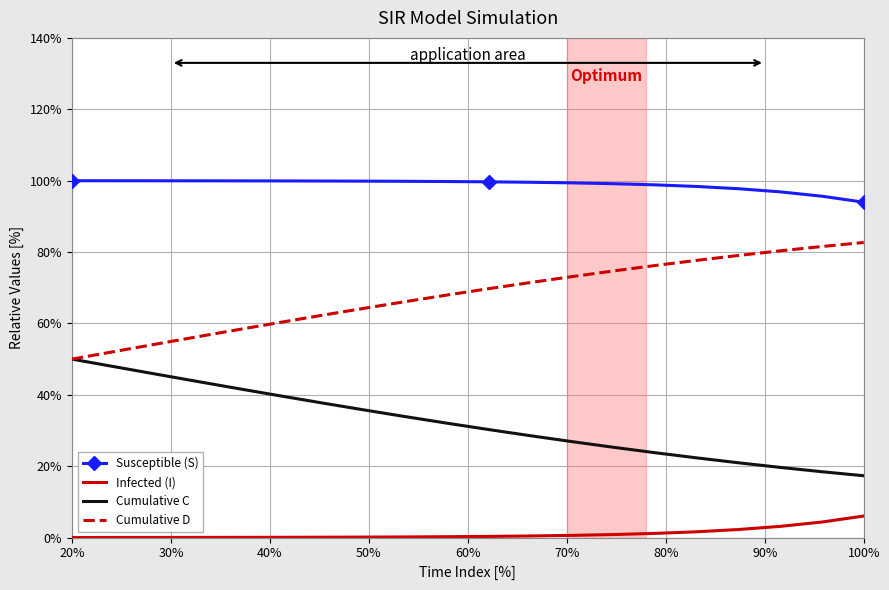

List the series in order of their overall mean, lowest first.

Infected (I), Cumulative C, Cumulative D, Susceptible (S)